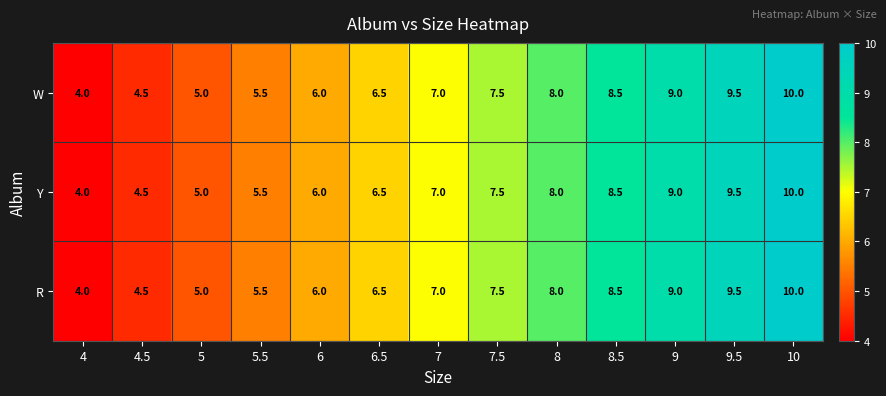

What is the difference between the second highest and minimum values in the R series?

5.5